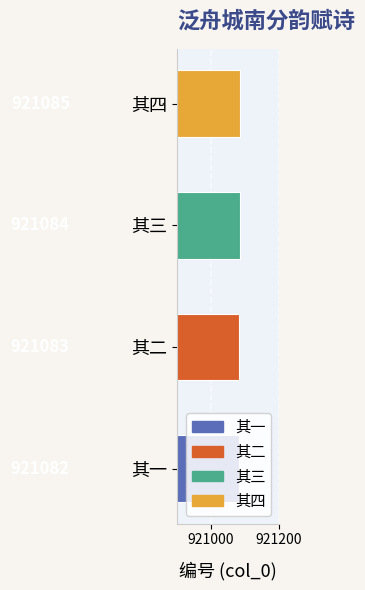

Count the values in the range 921083 to 921085.

3